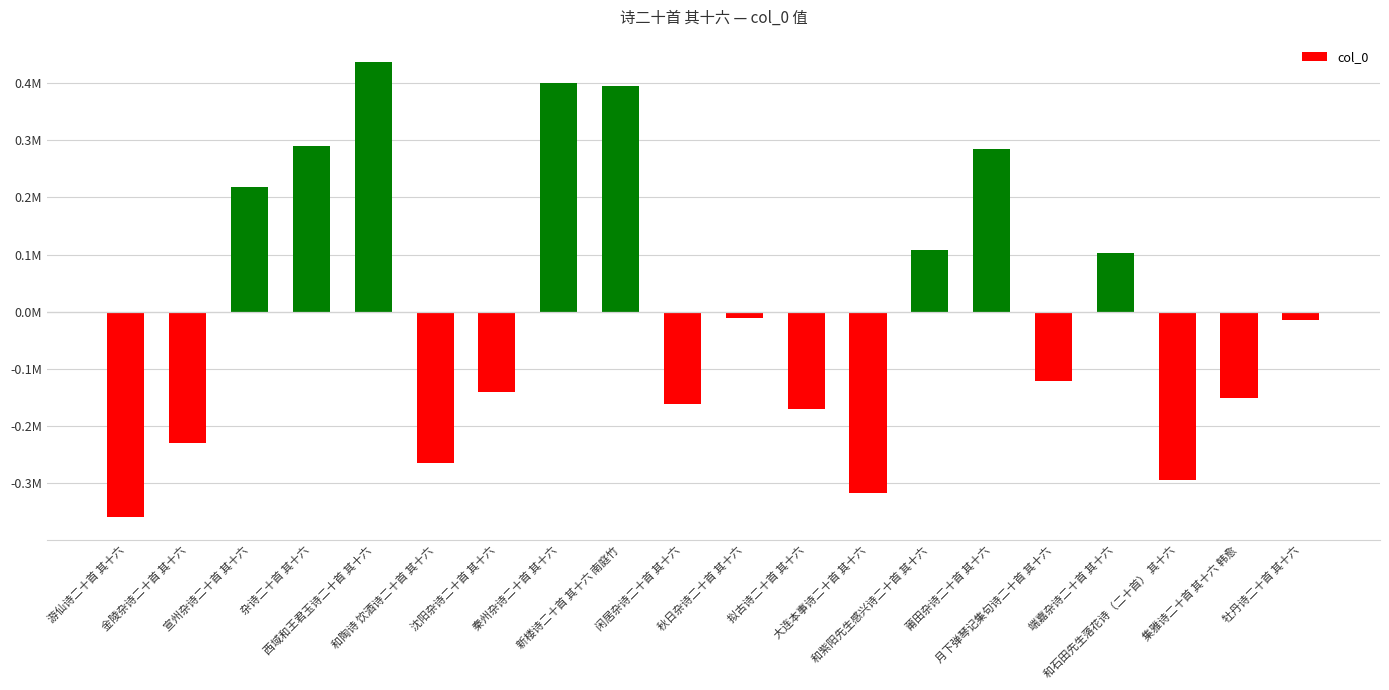

Are the bars horizontal?

No